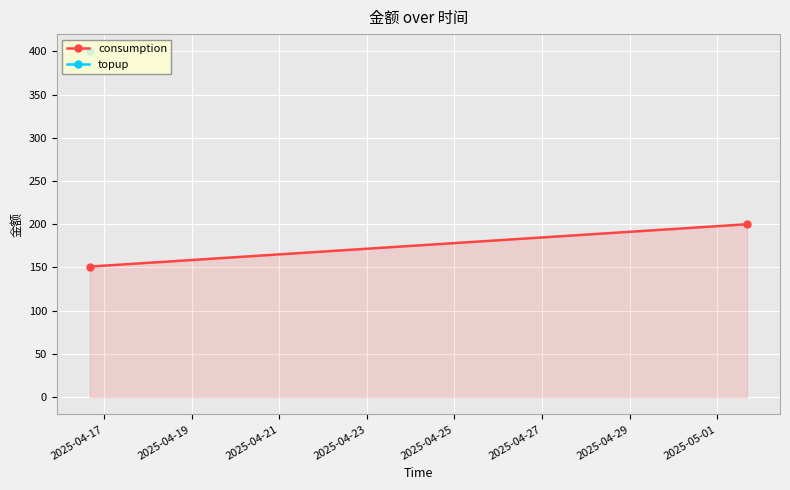

What is the minimum value shown in the chart?

151